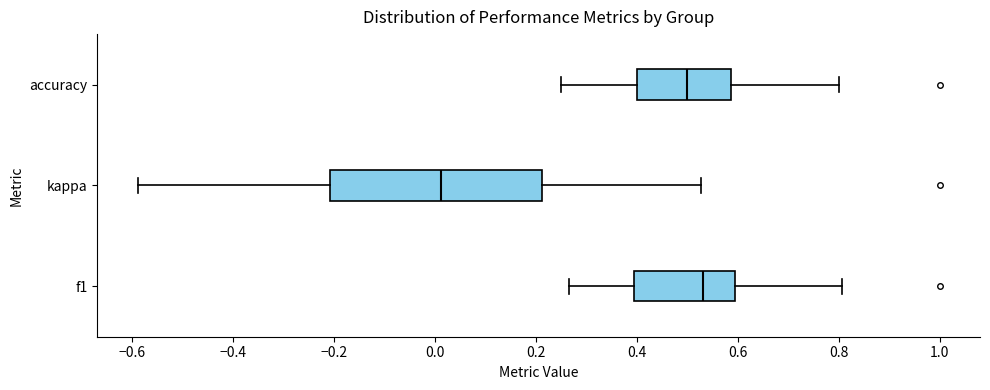

Where does the median line of the box for kappa sit on the x-axis? The values are not printed on the chart, so give them approximately, as read against the axis.

0.02